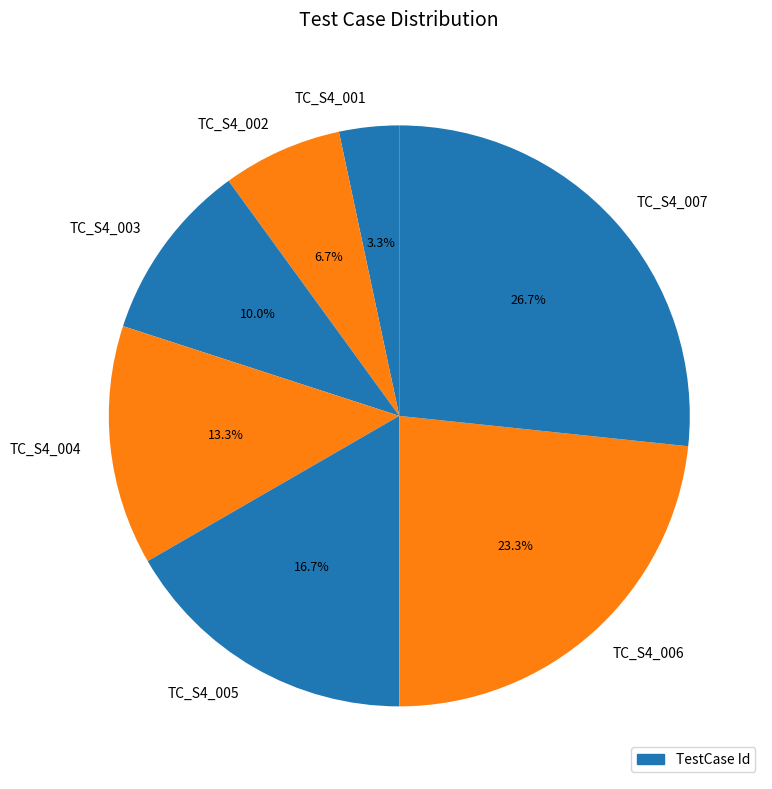

What portion of the pie excludes TC_S4_007?

73.3%